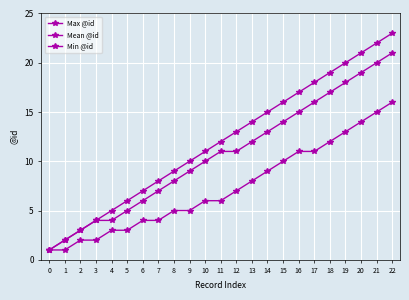

What is the average value of the Mean @id series?

11